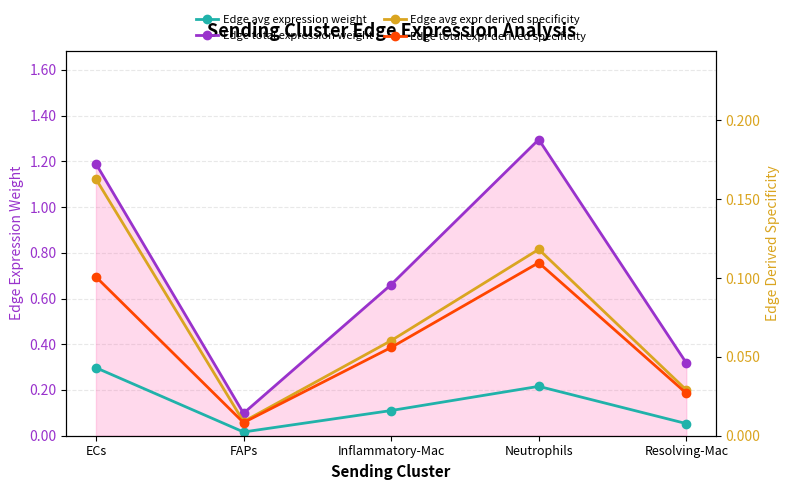

True or false: Edge total expr derived specificity and Edge avg expression weight cross at least once.

False